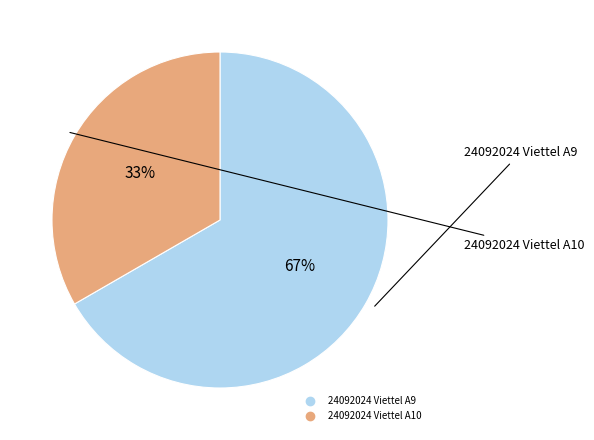

To the nearest percent, what is the average slice percentage?

50%